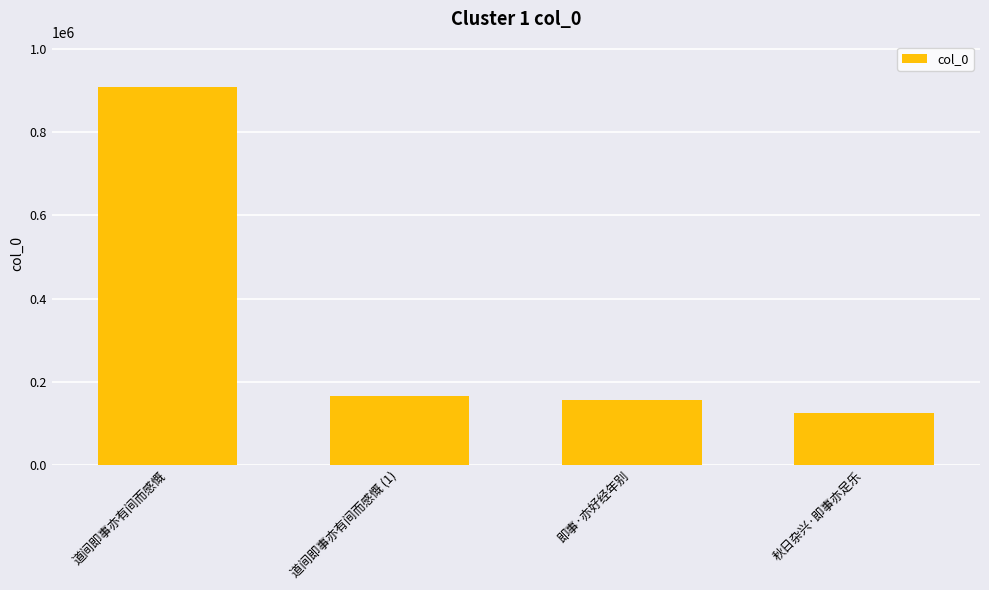

At which label is the value closest to 516562?

道间即事亦有间而感慨 (1)